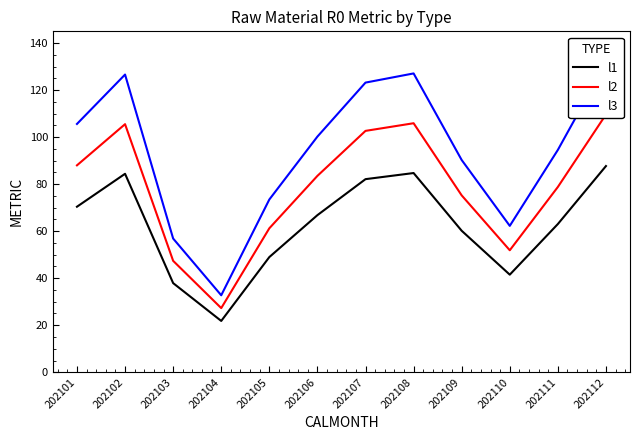

Which series has the largest total across all categories?

l3